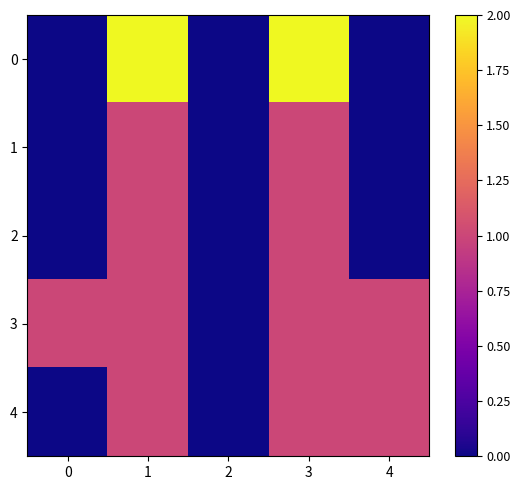

Reading left to right, what are all the values shown in this chart?

0: 0=0	1=2	2=0	3=2	4=0
1: 0=0	1=1	2=0	3=1	4=0
2: 0=0	1=1	2=0	3=1	4=0
3: 0=1	1=1	2=0	3=1	4=1
4: 0=0	1=1	2=0	3=1	4=1